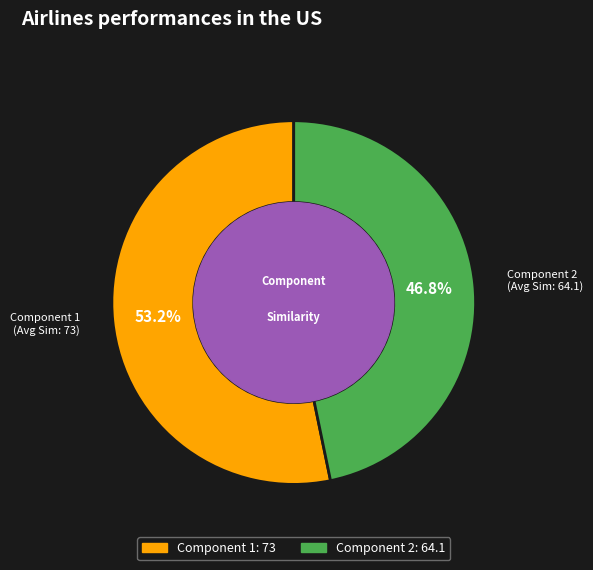

Does Component 2 account for over 50% of the chart?

No